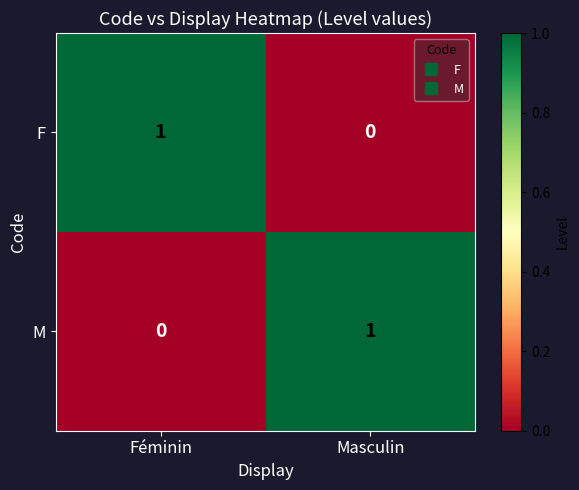

At how many categories does at least one series exceed 0?

2